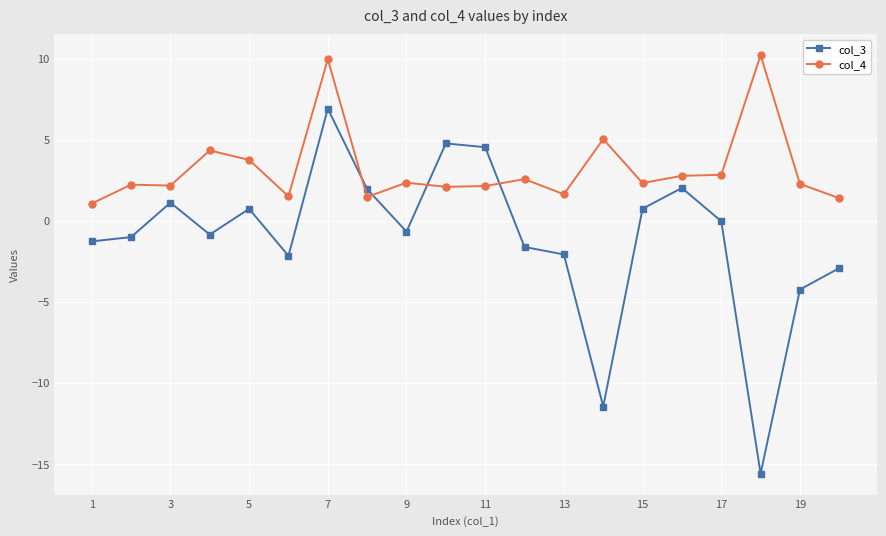

What is the smallest value displayed?

-15.6